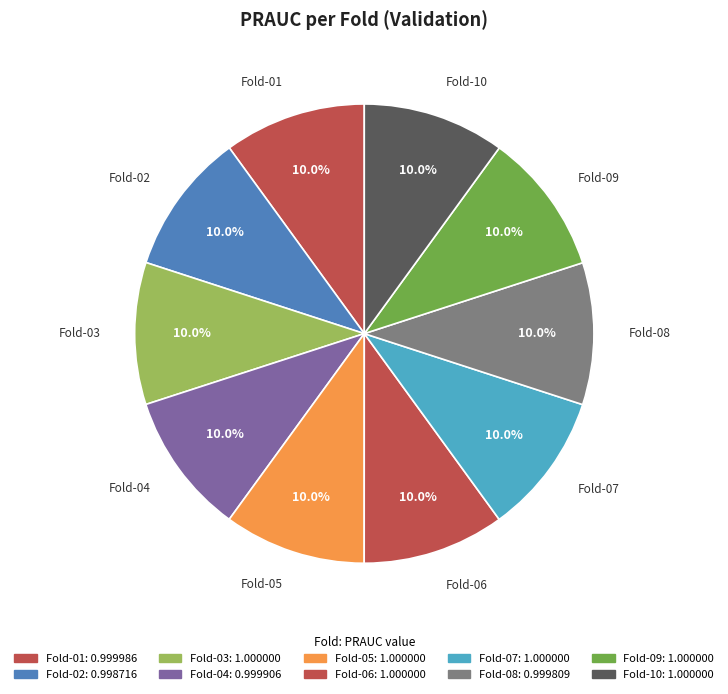

Is the sum of Fold-10 and Fold-05 greater than half?

No